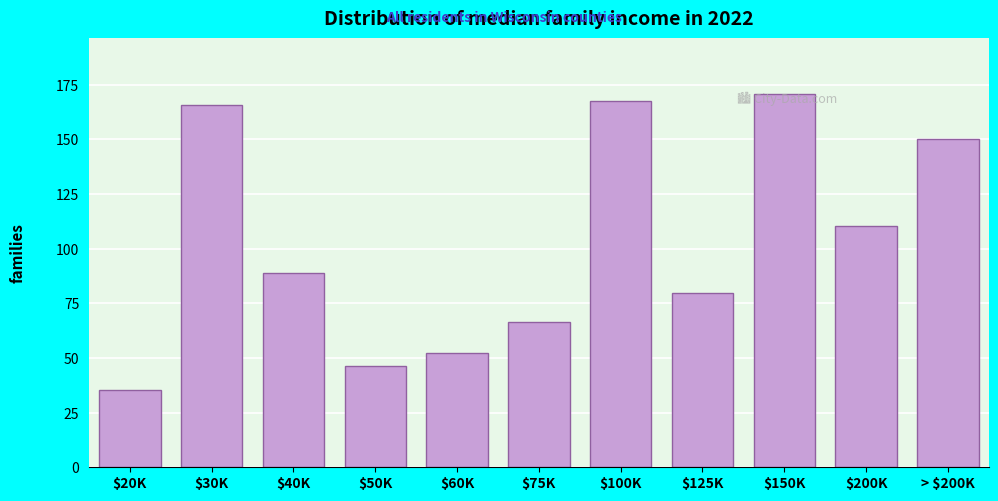

Read the value at > $200K.

150.0